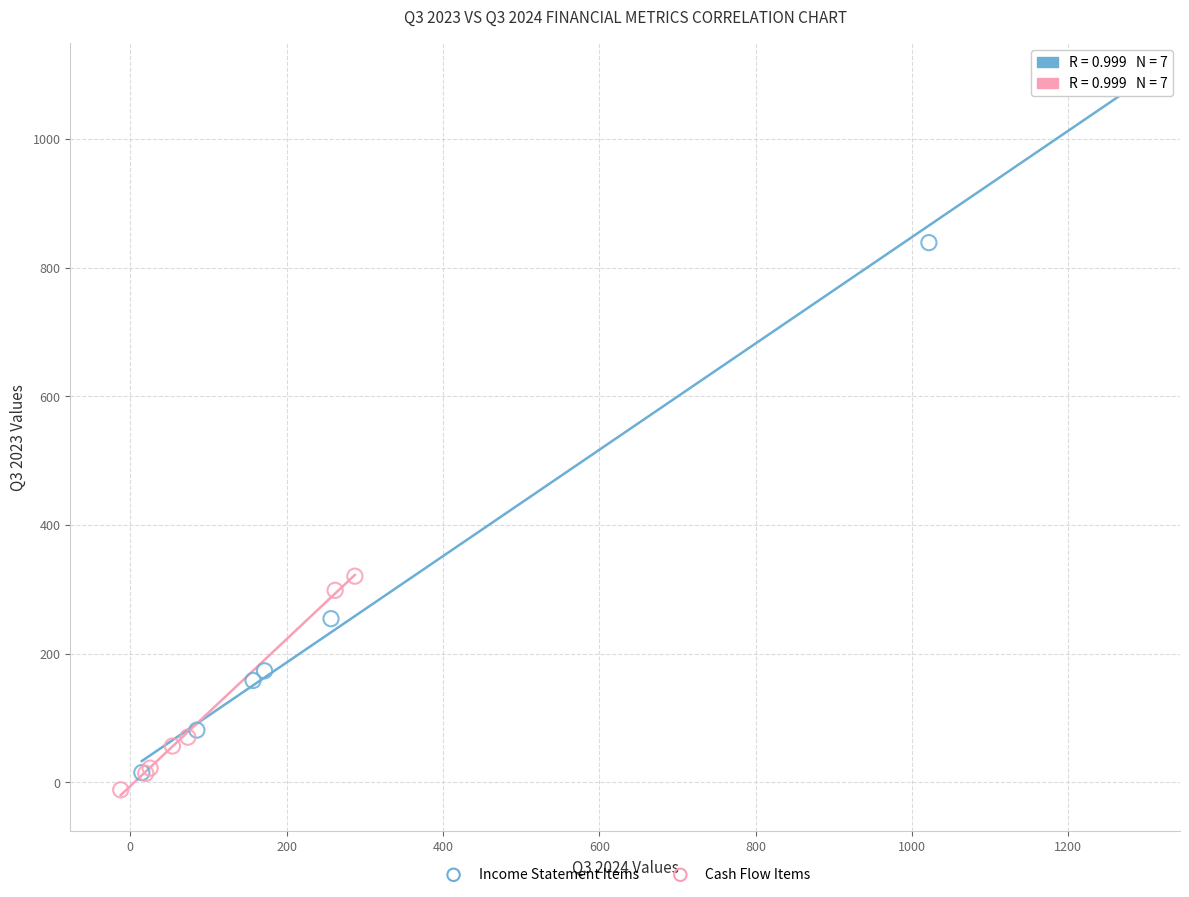

Which series contains the highest Y value?

Income Statement Items